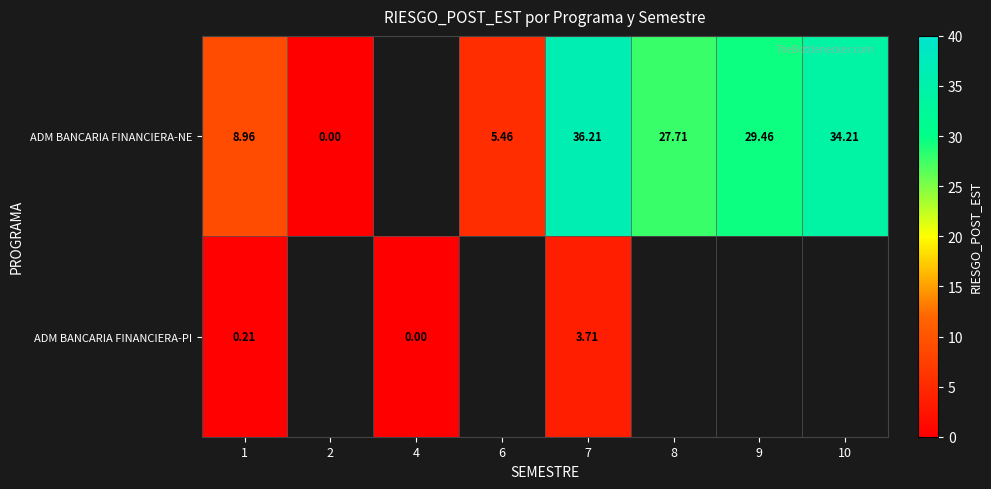

Is the value of ADM BANCARIA FINANCIERA-NE at 10 greater than the value of ADM BANCARIA FINANCIERA-PI at 1?

Yes